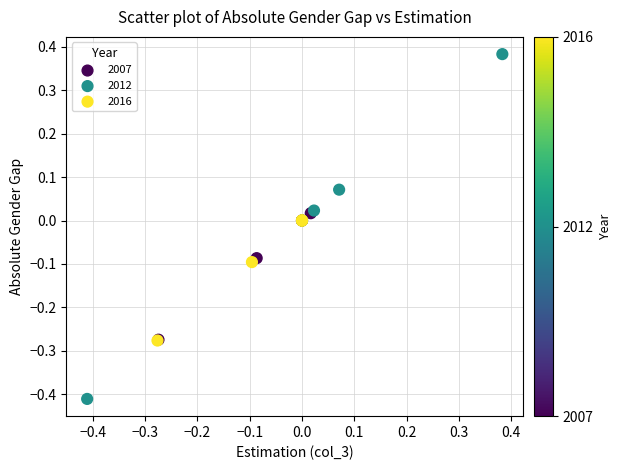

Which series reaches the minimum Y coordinate?

2012